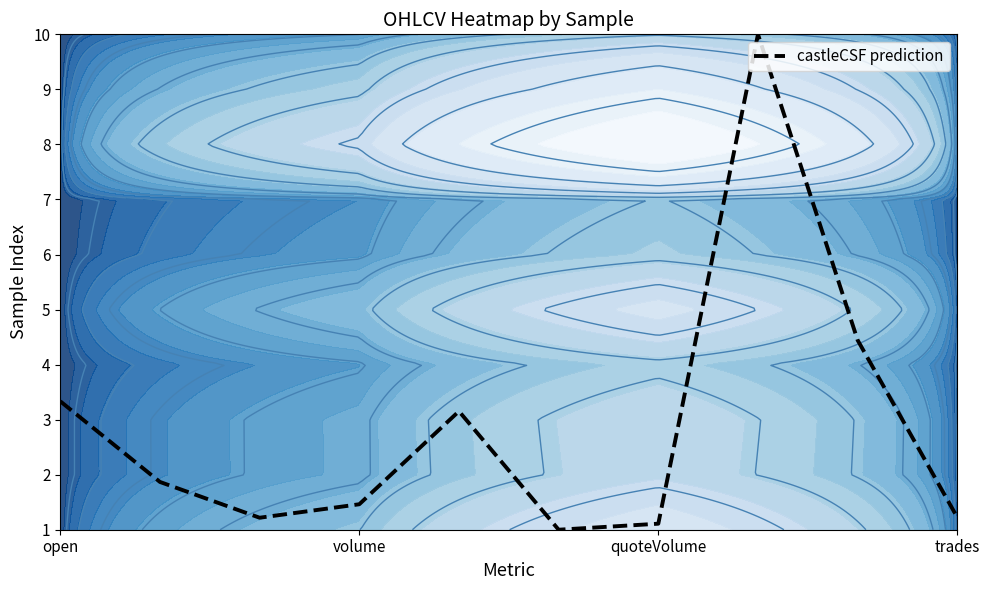

What is the difference between the maximum and minimum values?

9.0